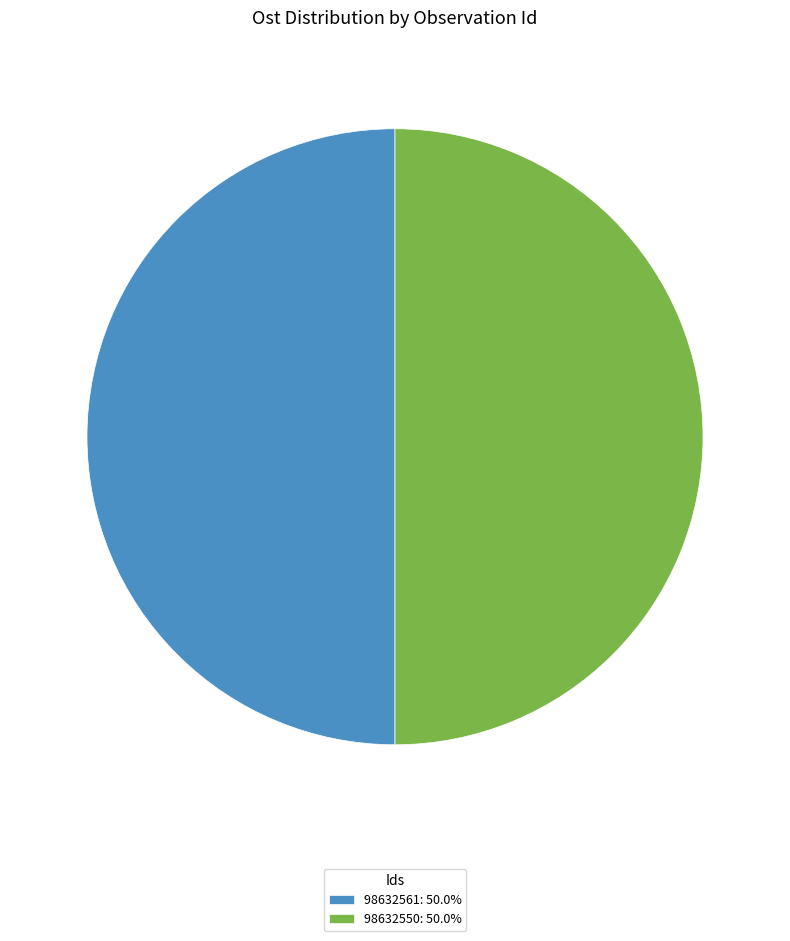

Approximately how many times larger is the value at 98632561: 50.0% compared to 98632550: 50.0%?

1.0